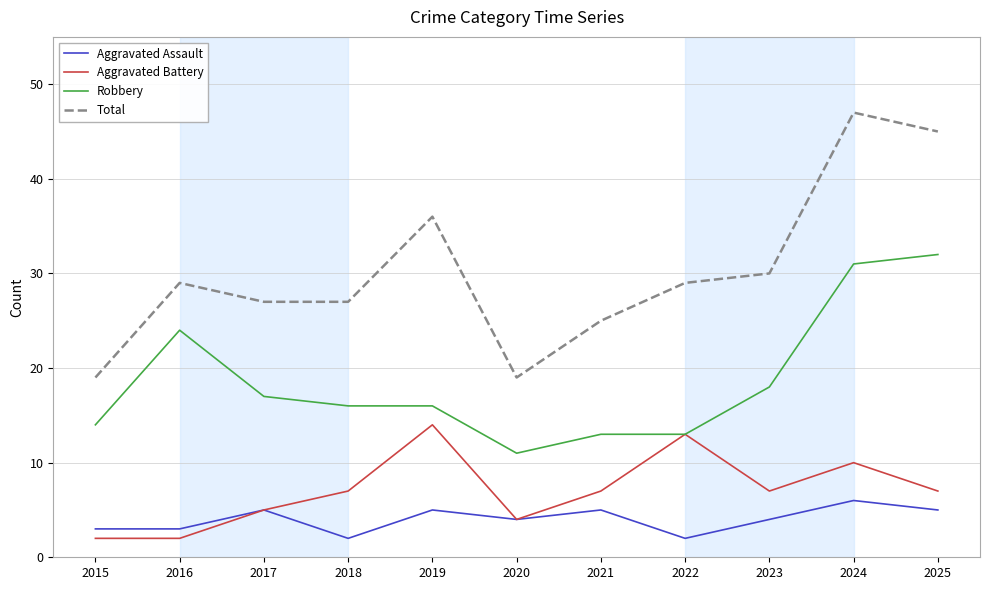

At how many categories does at least one series exceed 13?

11